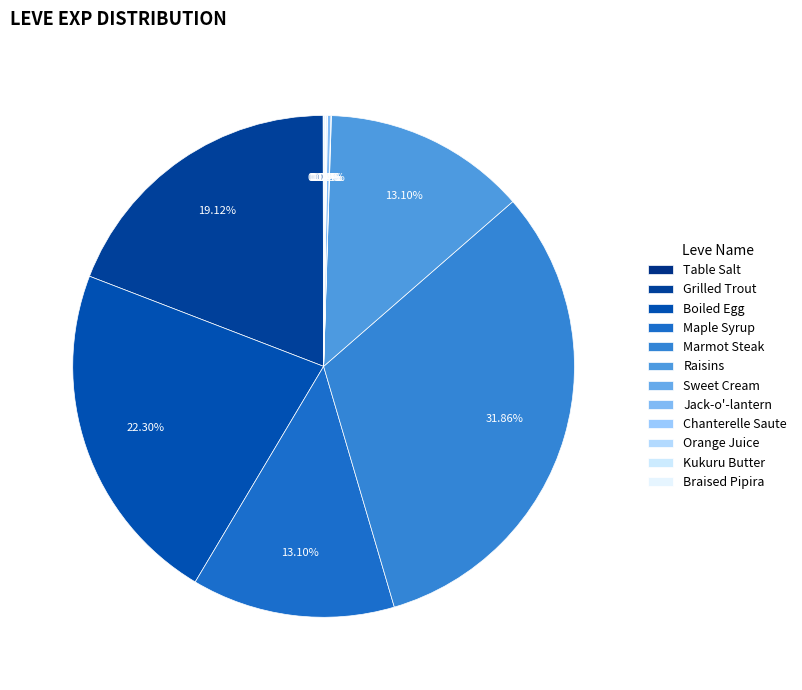

Is there any slice that represents more than half of the pie?

No